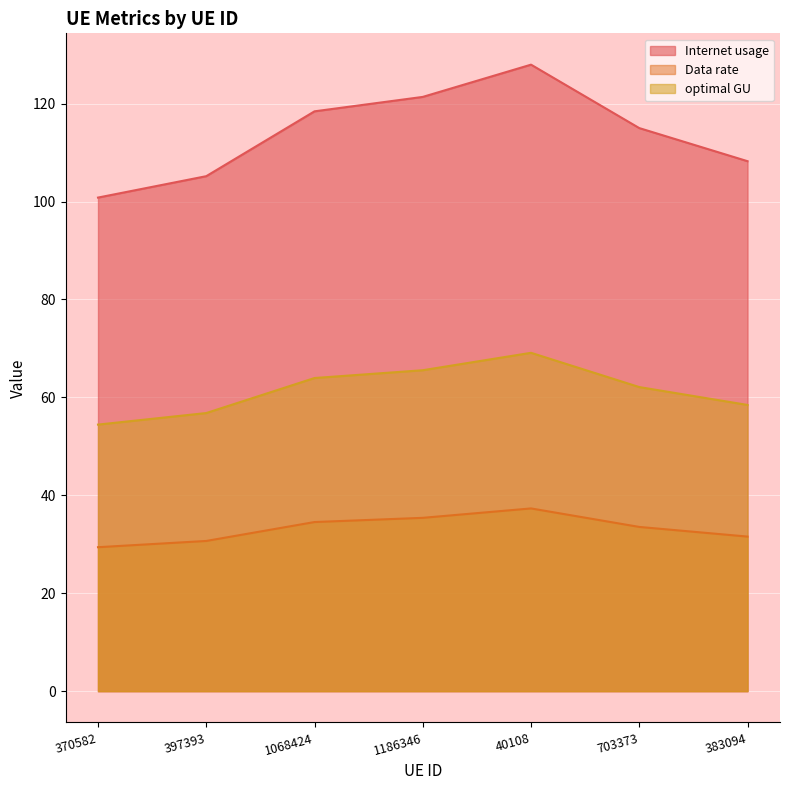

List the series in order of their overall mean, lowest first.

Data rate, optimal GU, Internet usage